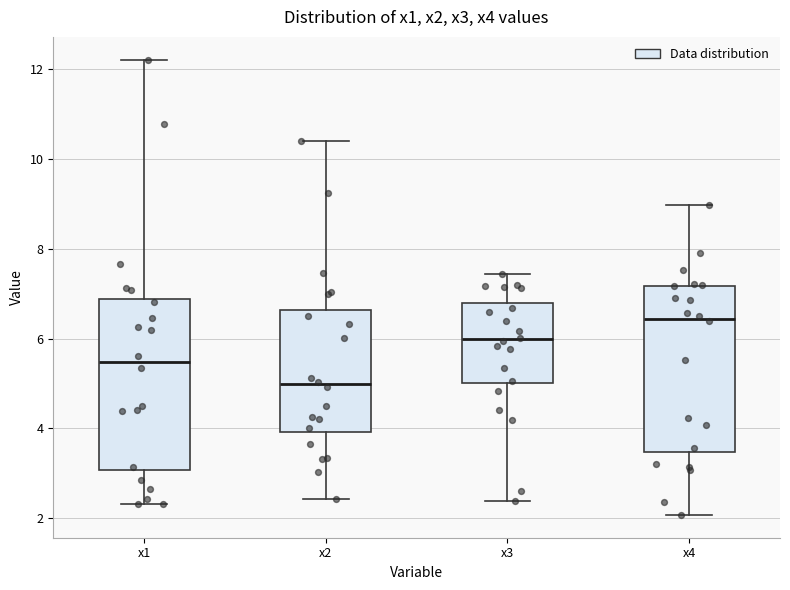

Which box's median line is the lowest?

x2